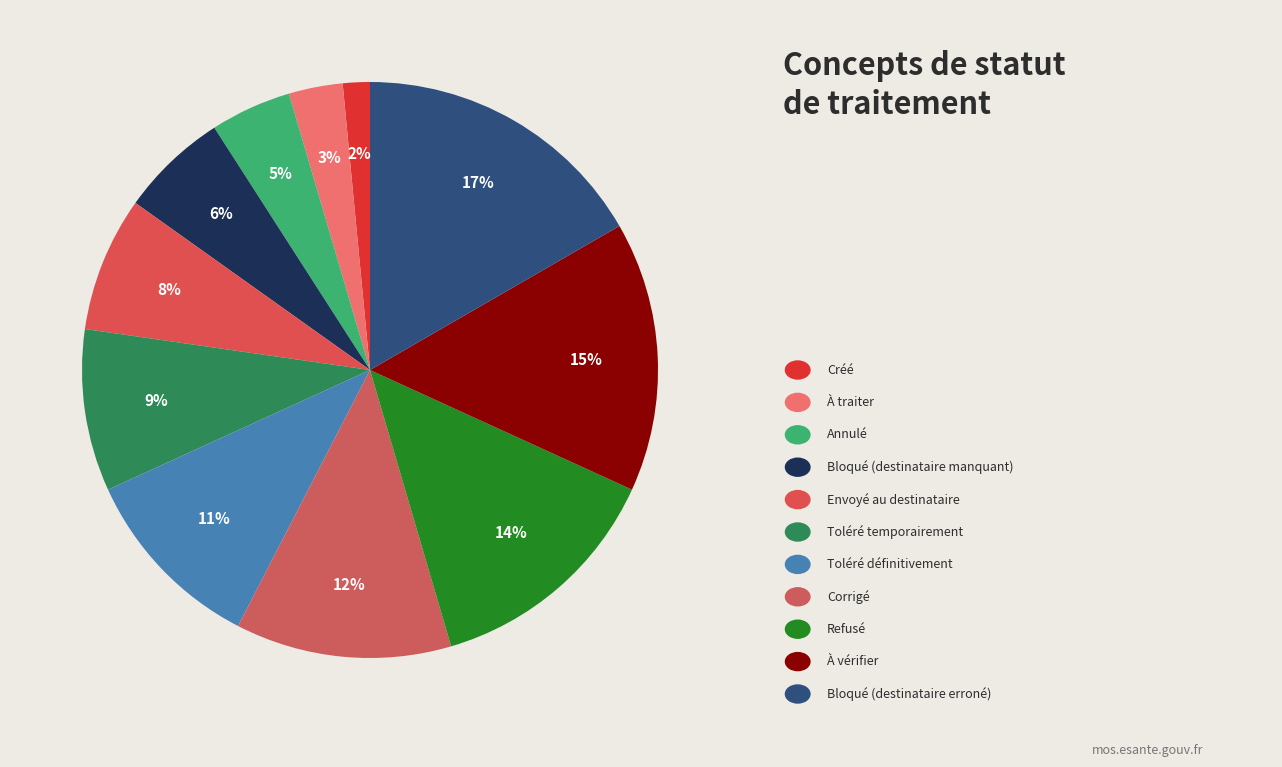

Is there any slice that represents more than half of the pie?

No